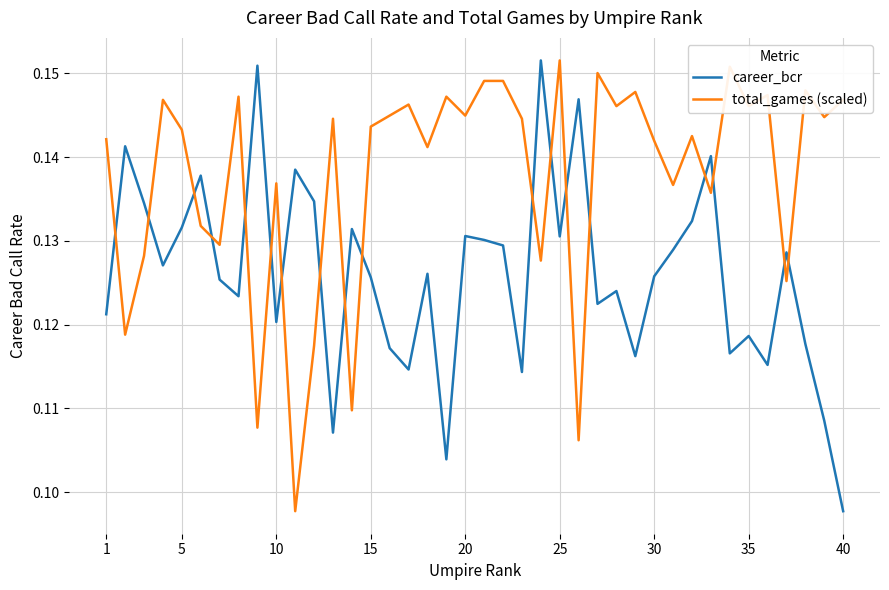

Which series ends up on top after the final intersection of career_bcr and total_games (scaled)?

total_games (scaled)